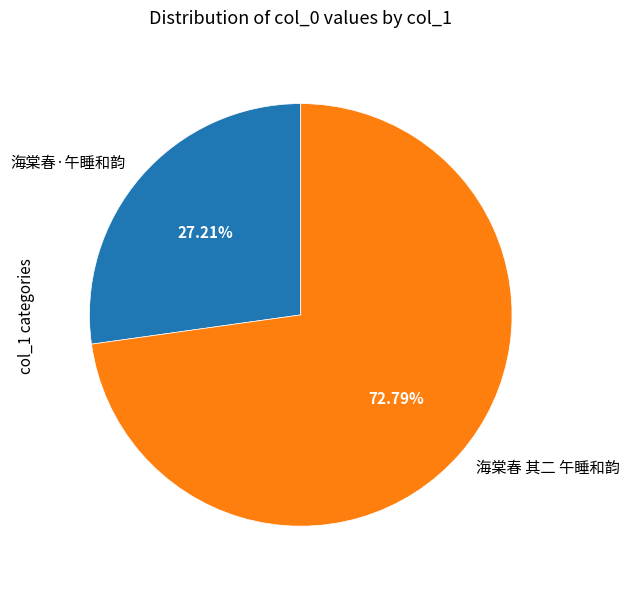

To the nearest percent, what portion does 海棠春 其二 午睡和韵 represent?

73%